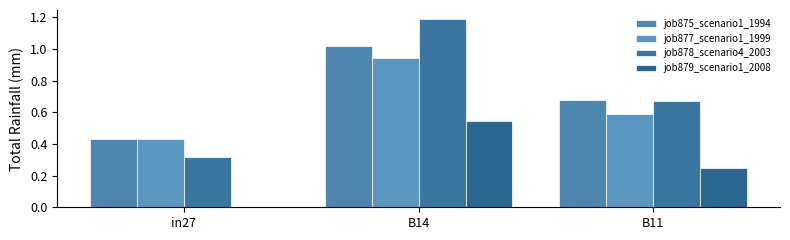

Which has a higher value, B11 or in27?

B11